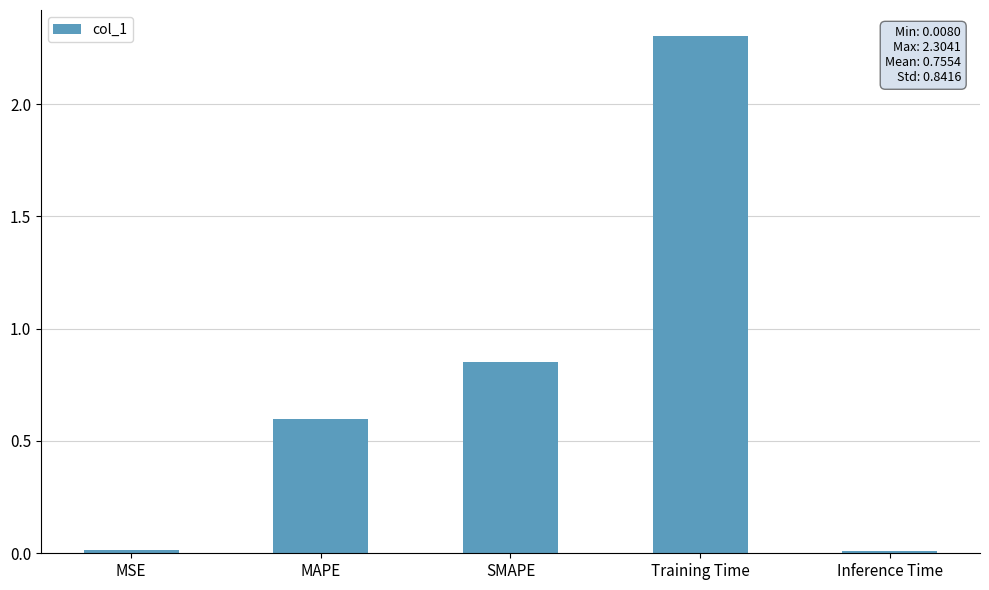

What is the greatest value displayed?

2.3